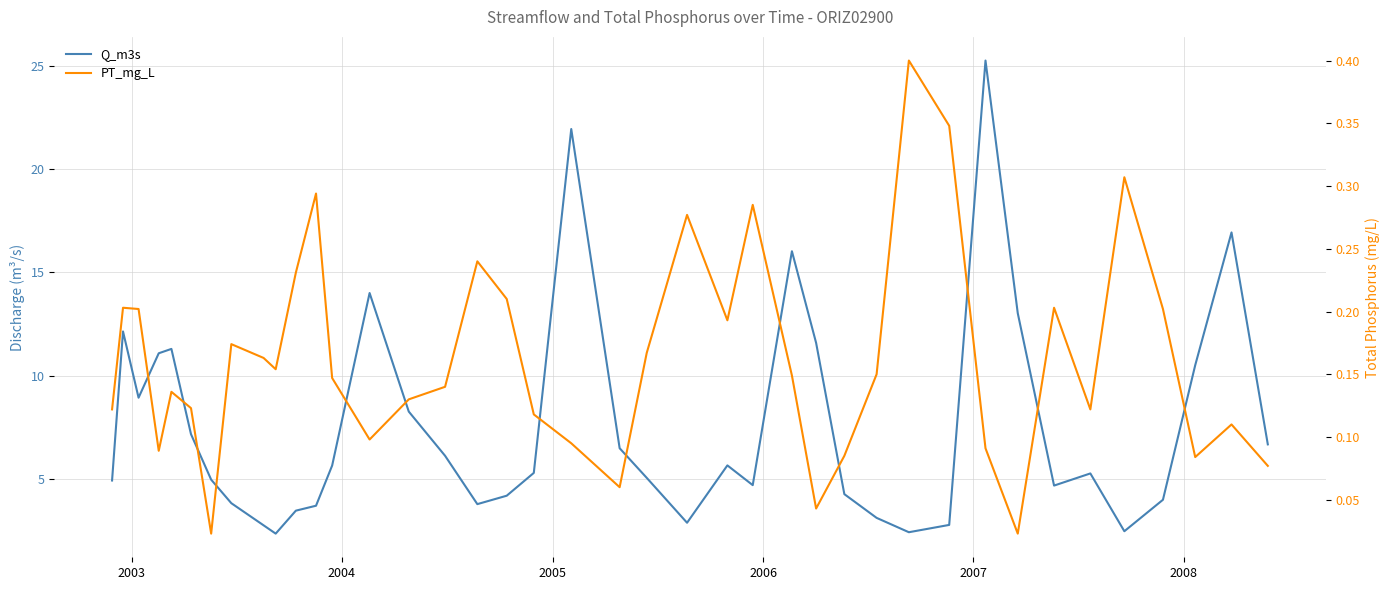

Which series has the largest total across all categories?

Q_m3s